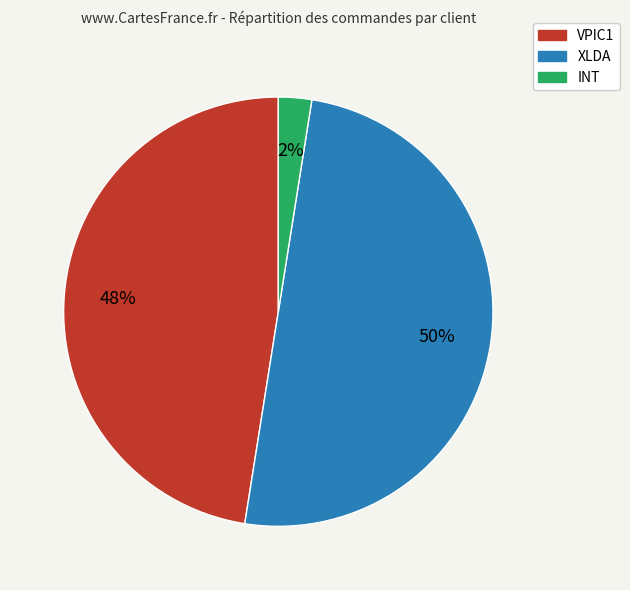

Rank the categories by value from lowest to highest.

INT, VPIC1, XLDA